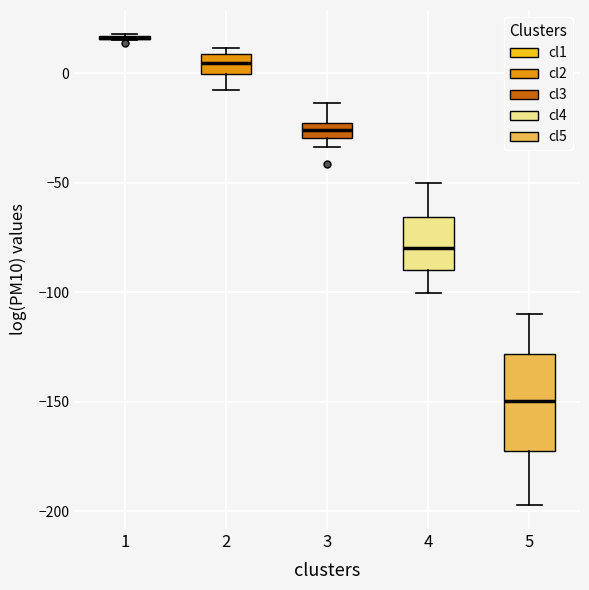

Which box is the tallest, from its lower edge to its upper edge?

5